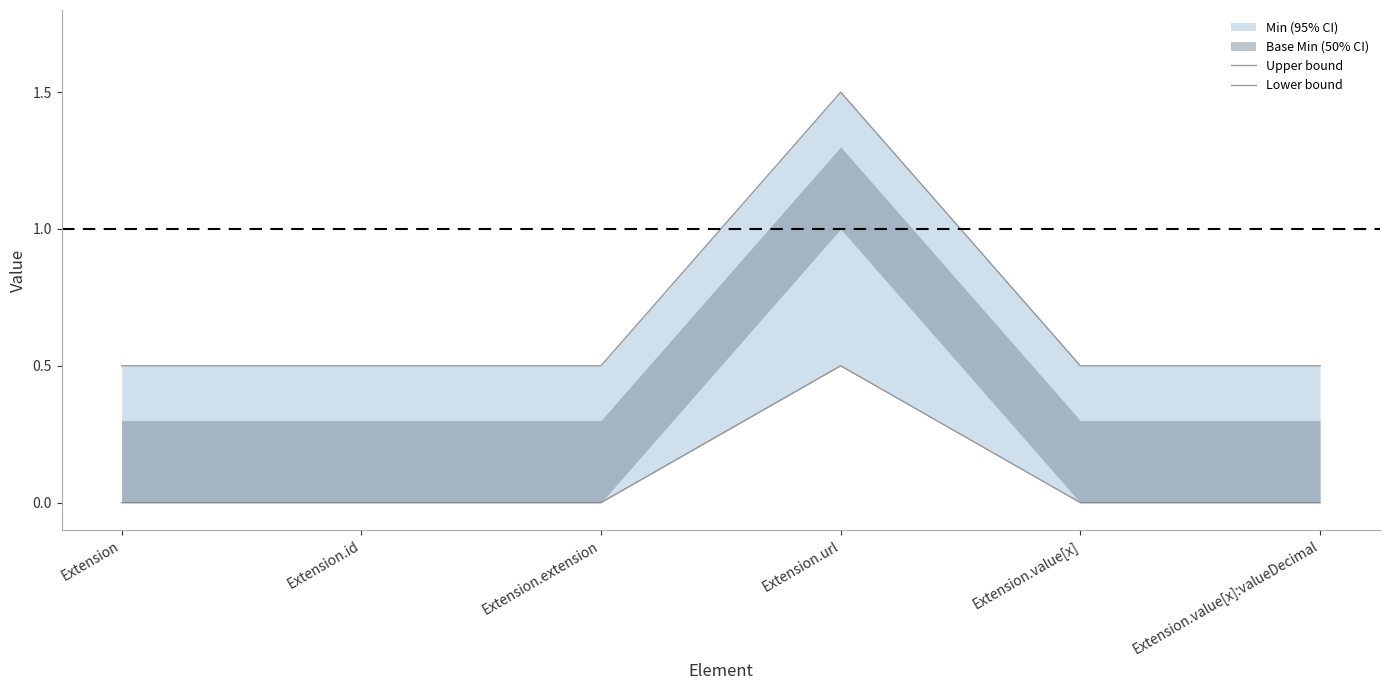

True or false: Lower bound and Upper bound intersect in this chart.

False